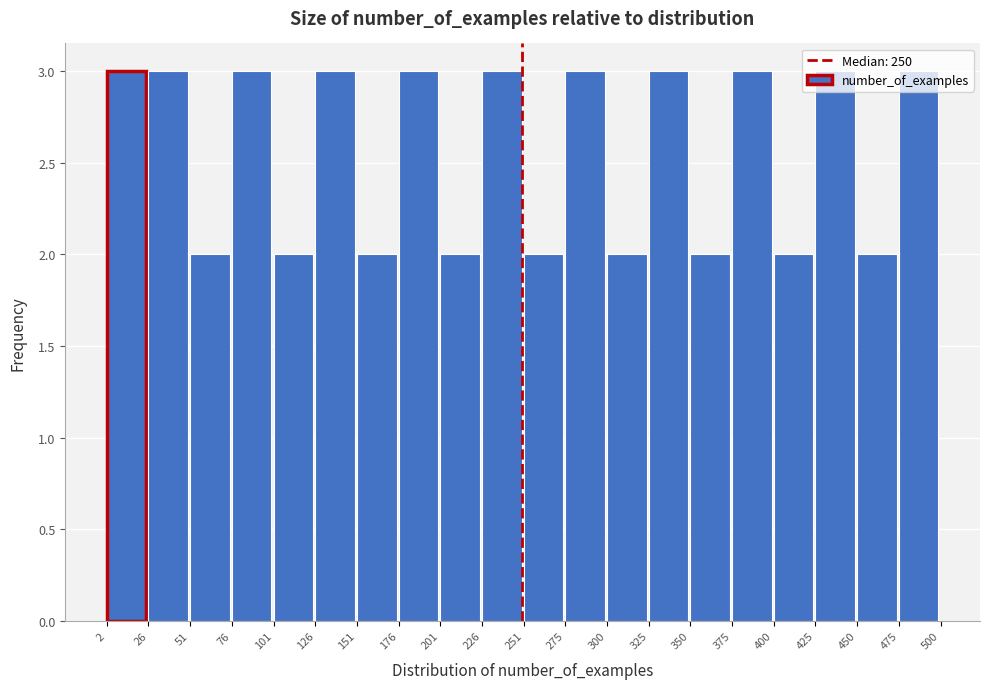

Reading left to right, transcribe this chart: for each bar, give the range it covers on the x-axis and its height. The values are not printed on the chart, so give them approximately, as read against the axis.

2 to 26: 3
26 to 51: 3
51 to 76: 2
76 to 101: 3
101 to 126: 2
126 to 151: 3
151 to 176: 2
176 to 201: 3
201 to 226: 2
226 to 251: 3
251 to 275: 2
275 to 300: 3
300 to 325: 2
325 to 350: 3
350 to 375: 2
375 to 400: 3
400 to 425: 2
425 to 450: 3
450 to 475: 2
475 to 500: 3